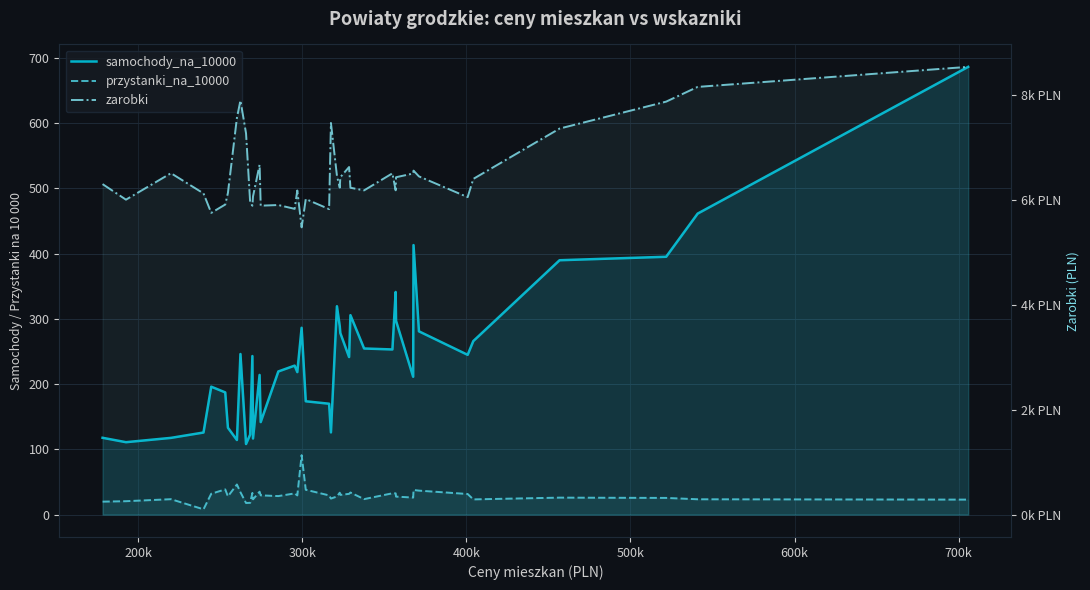

Count the number of data series in this chart.

3